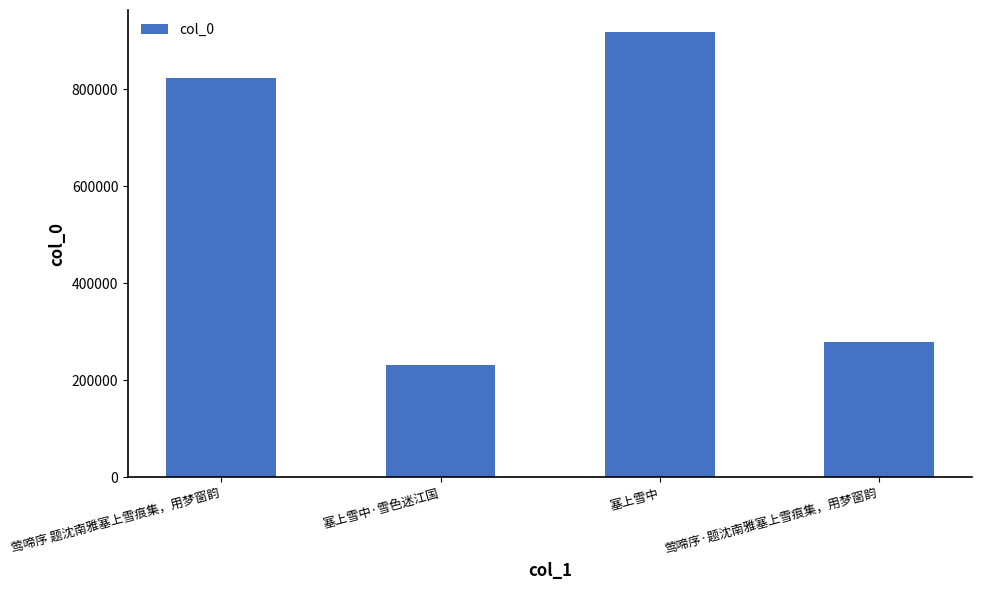

What is the sum of the values at 塞上雪中 and 莺啼序 题沈南雅塞上雪痕集，用梦窗韵?

1740130